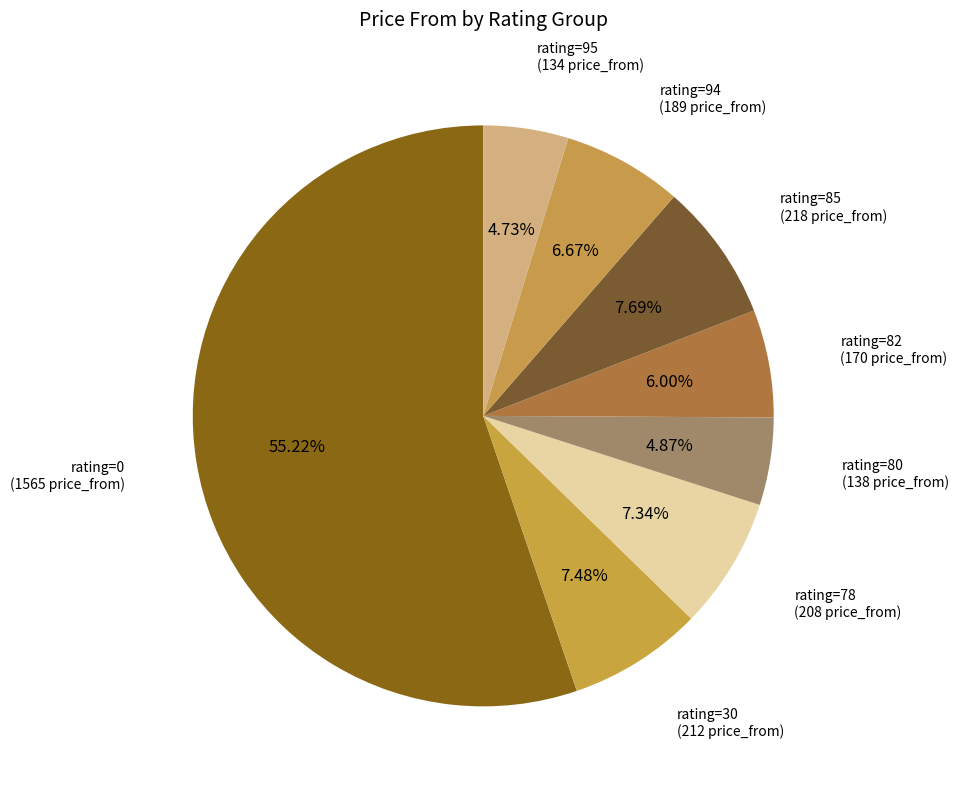

How many segments does this pie chart have?

8